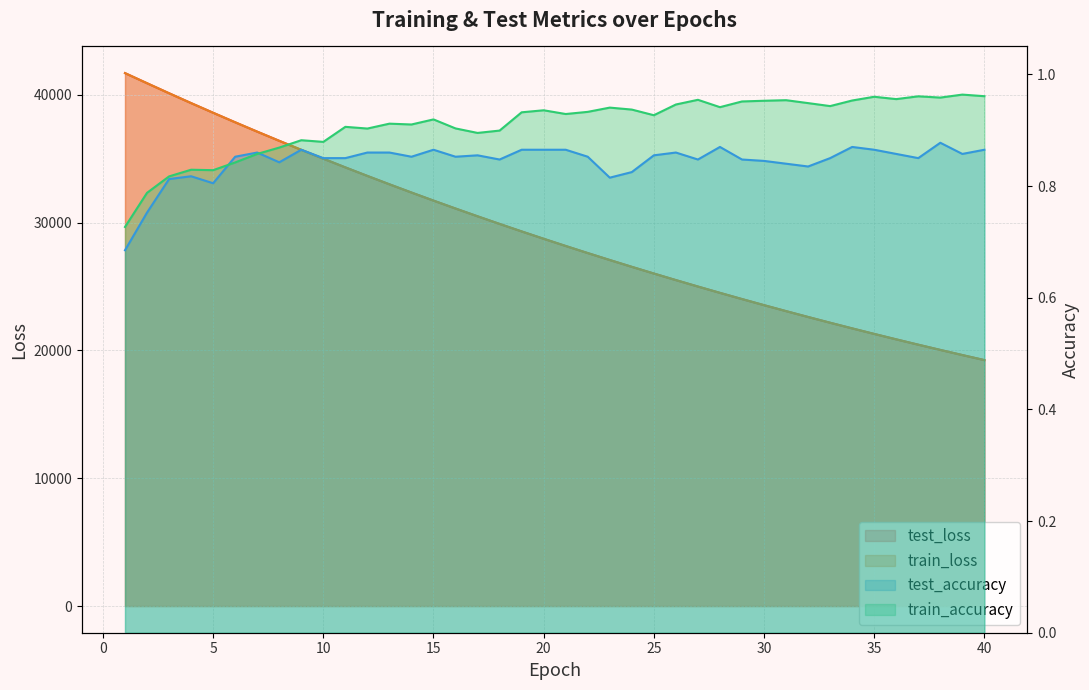

How many train_accuracy values are between 0 and 1?

40